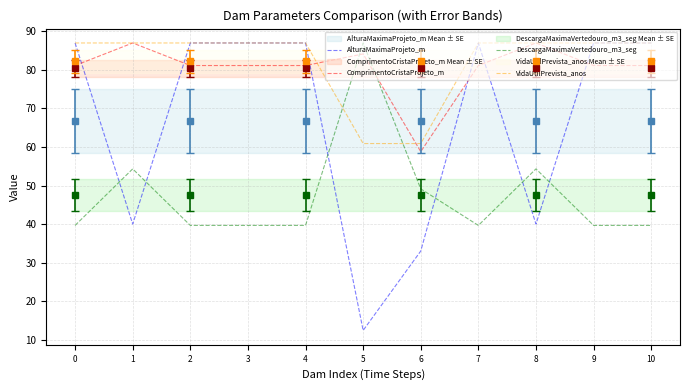

Is the value of AlturaMaximaProjeto_m at 0 greater than the value of DescargaMaximaVertedouro_m3_seg at 6?

Yes